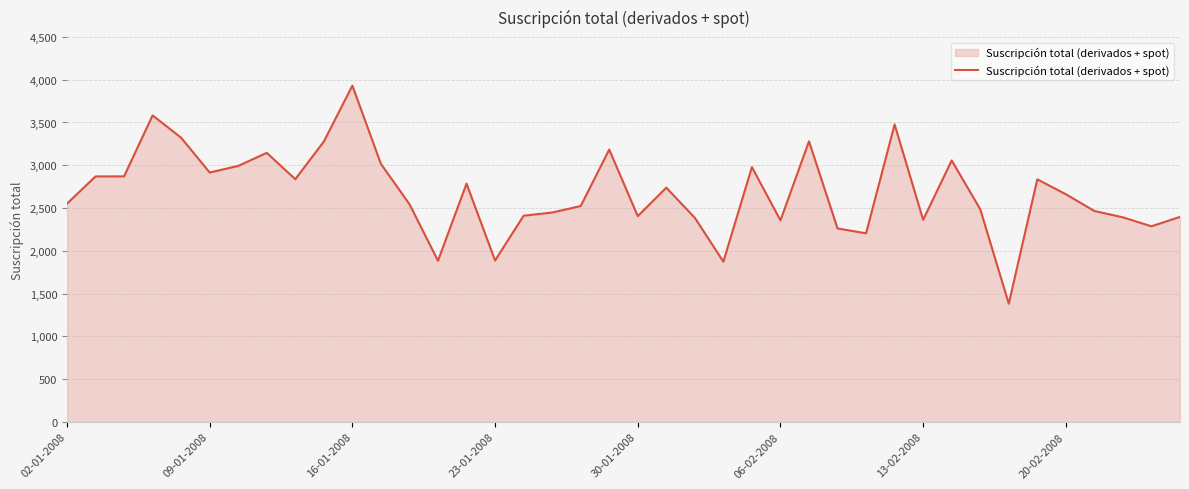

What is the difference between the maximum and minimum values?

2550